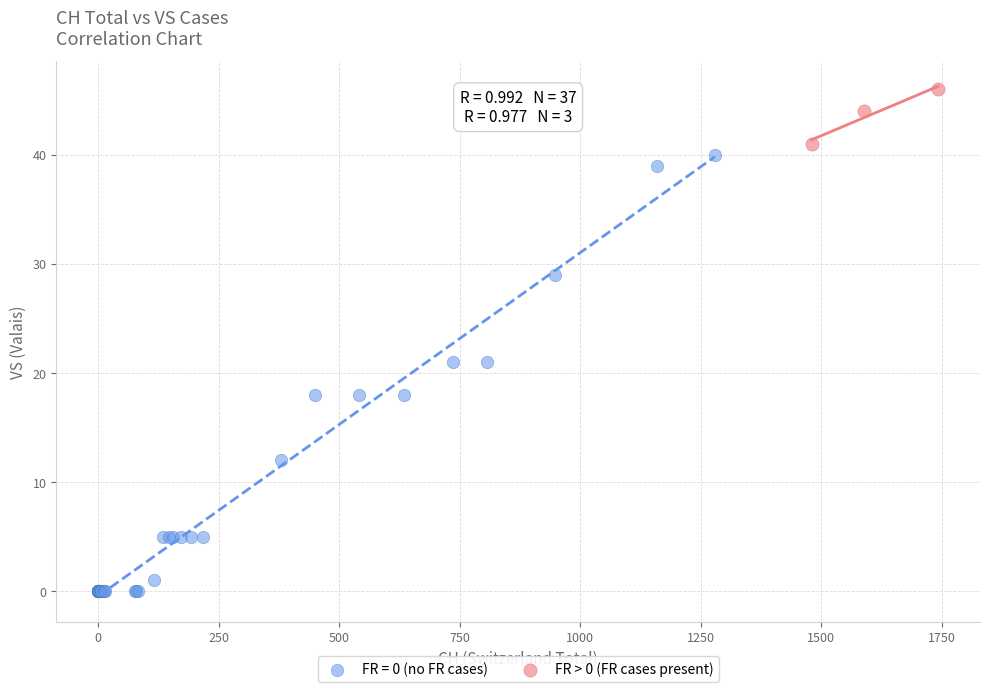

Which series has the widest spread of Y values?

FR = 0 (no FR cases)